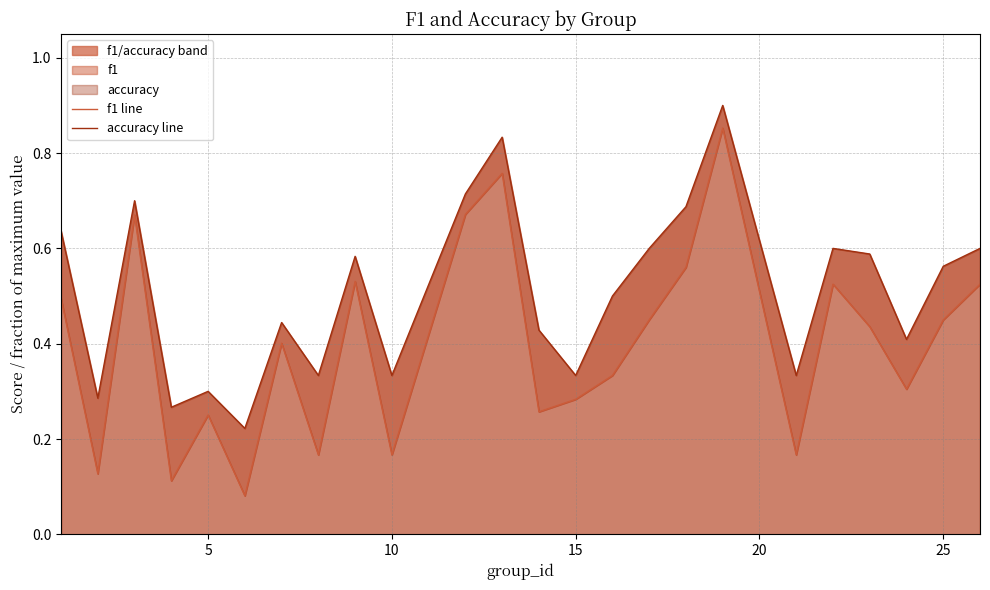

True or false: accuracy line and f1 line cross at least once.

False